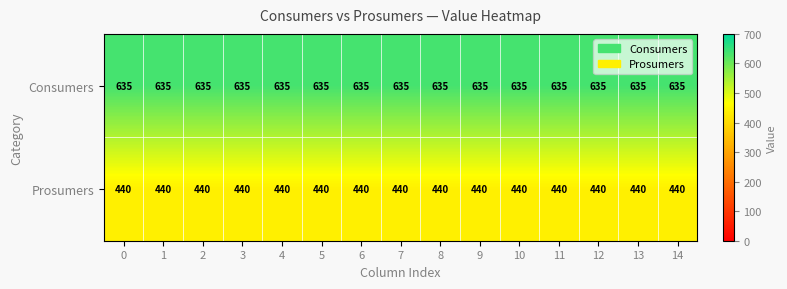

The value of Prosumers at 8 is 218. True or false?

False